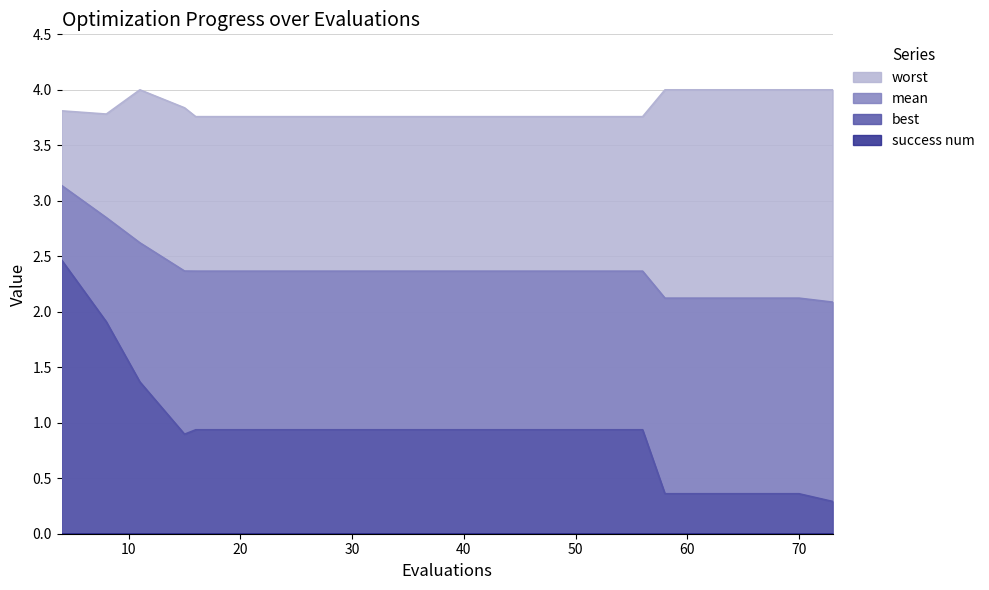

True or false: worst has a value of 3.8 at 48.

True